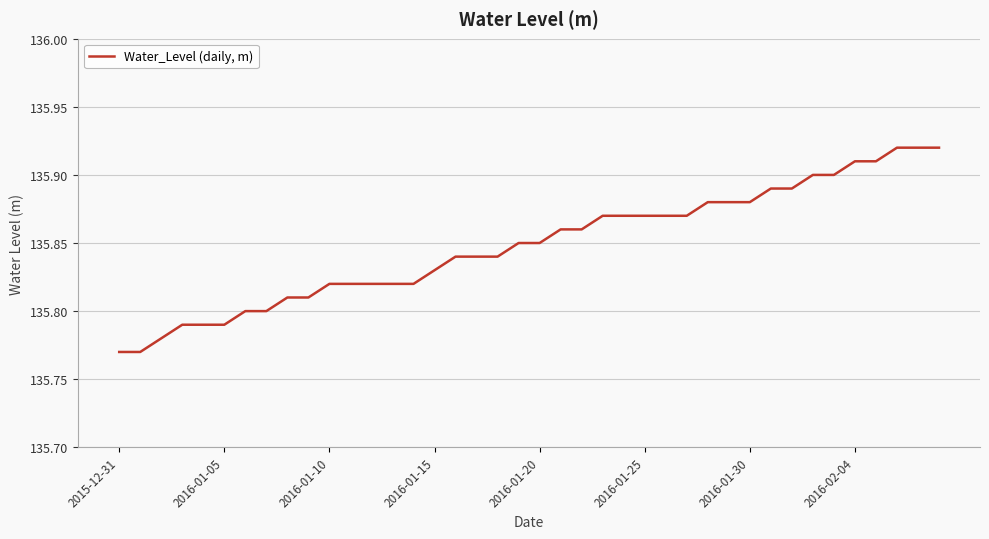

Does the chart have visible grid lines?

Yes